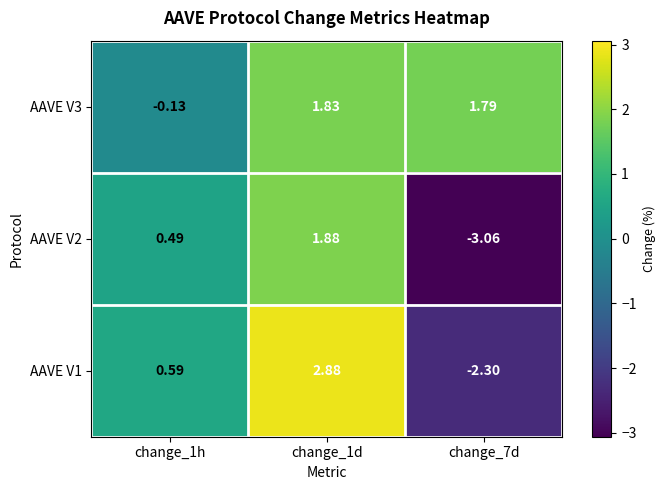

Is the value of AAVE V3 at change_7d greater than the value of AAVE V1 at change_1h?

Yes